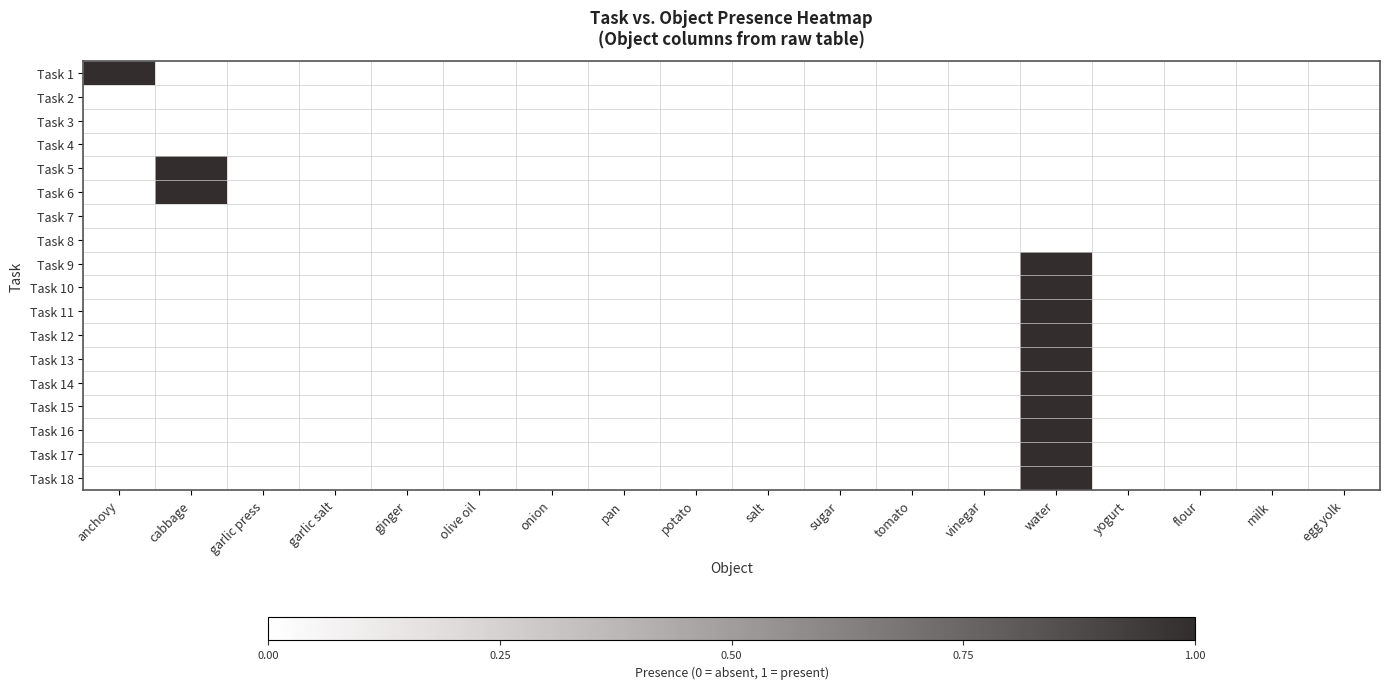

Reading right to left, what are all the values shown in this chart?

Task 1: egg yolk=0	milk=0	flour=0	yogurt=0	water=0	vinegar=0	tomato=0	sugar=0	salt=0	potato=0	pan=0	onion=0	olive oil=0	ginger=0	garlic salt=0	garlic press=0	cabbage=0	anchovy=1
Task 2: egg yolk=0	milk=0	flour=0	yogurt=0	water=0	vinegar=0	tomato=0	sugar=0	salt=0	potato=0	pan=0	onion=0	olive oil=0	ginger=0	garlic salt=0	garlic press=0	cabbage=0	anchovy=0
Task 3: egg yolk=0	milk=0	flour=0	yogurt=0	water=0	vinegar=0	tomato=0	sugar=0	salt=0	potato=0	pan=0	onion=0	olive oil=0	ginger=0	garlic salt=0	garlic press=0	cabbage=0	anchovy=0
Task 4: egg yolk=0	milk=0	flour=0	yogurt=0	water=0	vinegar=0	tomato=0	sugar=0	salt=0	potato=0	pan=0	onion=0	olive oil=0	ginger=0	garlic salt=0	garlic press=0	cabbage=0	anchovy=0
Task 5: egg yolk=0	milk=0	flour=0	yogurt=0	water=0	vinegar=0	tomato=0	sugar=0	salt=0	potato=0	pan=0	onion=0	olive oil=0	ginger=0	garlic salt=0	garlic press=0	cabbage=1	anchovy=0
Task 6: egg yolk=0	milk=0	flour=0	yogurt=0	water=0	vinegar=0	tomato=0	sugar=0	salt=0	potato=0	pan=0	onion=0	olive oil=0	ginger=0	garlic salt=0	garlic press=0	cabbage=1	anchovy=0
Task 7: egg yolk=0	milk=0	flour=0	yogurt=0	water=0	vinegar=0	tomato=0	sugar=0	salt=0	potato=0	pan=0	onion=0	olive oil=0	ginger=0	garlic salt=0	garlic press=0	cabbage=0	anchovy=0
Task 8: egg yolk=0	milk=0	flour=0	yogurt=0	water=0	vinegar=0	tomato=0	sugar=0	salt=0	potato=0	pan=0	onion=0	olive oil=0	ginger=0	garlic salt=0	garlic press=0	cabbage=0	anchovy=0
Task 9: egg yolk=0	milk=0	flour=0	yogurt=0	water=1	vinegar=0	tomato=0	sugar=0	salt=0	potato=0	pan=0	onion=0	olive oil=0	ginger=0	garlic salt=0	garlic press=0	cabbage=0	anchovy=0
Task 10: egg yolk=0	milk=0	flour=0	yogurt=0	water=1	vinegar=0	tomato=0	sugar=0	salt=0	potato=0	pan=0	onion=0	olive oil=0	ginger=0	garlic salt=0	garlic press=0	cabbage=0	anchovy=0
Task 11: egg yolk=0	milk=0	flour=0	yogurt=0	water=1	vinegar=0	tomato=0	sugar=0	salt=0	potato=0	pan=0	onion=0	olive oil=0	ginger=0	garlic salt=0	garlic press=0	cabbage=0	anchovy=0
Task 12: egg yolk=0	milk=0	flour=0	yogurt=0	water=1	vinegar=0	tomato=0	sugar=0	salt=0	potato=0	pan=0	onion=0	olive oil=0	ginger=0	garlic salt=0	garlic press=0	cabbage=0	anchovy=0
Task 13: egg yolk=0	milk=0	flour=0	yogurt=0	water=1	vinegar=0	tomato=0	sugar=0	salt=0	potato=0	pan=0	onion=0	olive oil=0	ginger=0	garlic salt=0	garlic press=0	cabbage=0	anchovy=0
Task 14: egg yolk=0	milk=0	flour=0	yogurt=0	water=1	vinegar=0	tomato=0	sugar=0	salt=0	potato=0	pan=0	onion=0	olive oil=0	ginger=0	garlic salt=0	garlic press=0	cabbage=0	anchovy=0
Task 15: egg yolk=0	milk=0	flour=0	yogurt=0	water=1	vinegar=0	tomato=0	sugar=0	salt=0	potato=0	pan=0	onion=0	olive oil=0	ginger=0	garlic salt=0	garlic press=0	cabbage=0	anchovy=0
Task 16: egg yolk=0	milk=0	flour=0	yogurt=0	water=1	vinegar=0	tomato=0	sugar=0	salt=0	potato=0	pan=0	onion=0	olive oil=0	ginger=0	garlic salt=0	garlic press=0	cabbage=0	anchovy=0
Task 17: egg yolk=0	milk=0	flour=0	yogurt=0	water=1	vinegar=0	tomato=0	sugar=0	salt=0	potato=0	pan=0	onion=0	olive oil=0	ginger=0	garlic salt=0	garlic press=0	cabbage=0	anchovy=0
Task 18: egg yolk=0	milk=0	flour=0	yogurt=0	water=1	vinegar=0	tomato=0	sugar=0	salt=0	potato=0	pan=0	onion=0	olive oil=0	ginger=0	garlic salt=0	garlic press=0	cabbage=0	anchovy=0